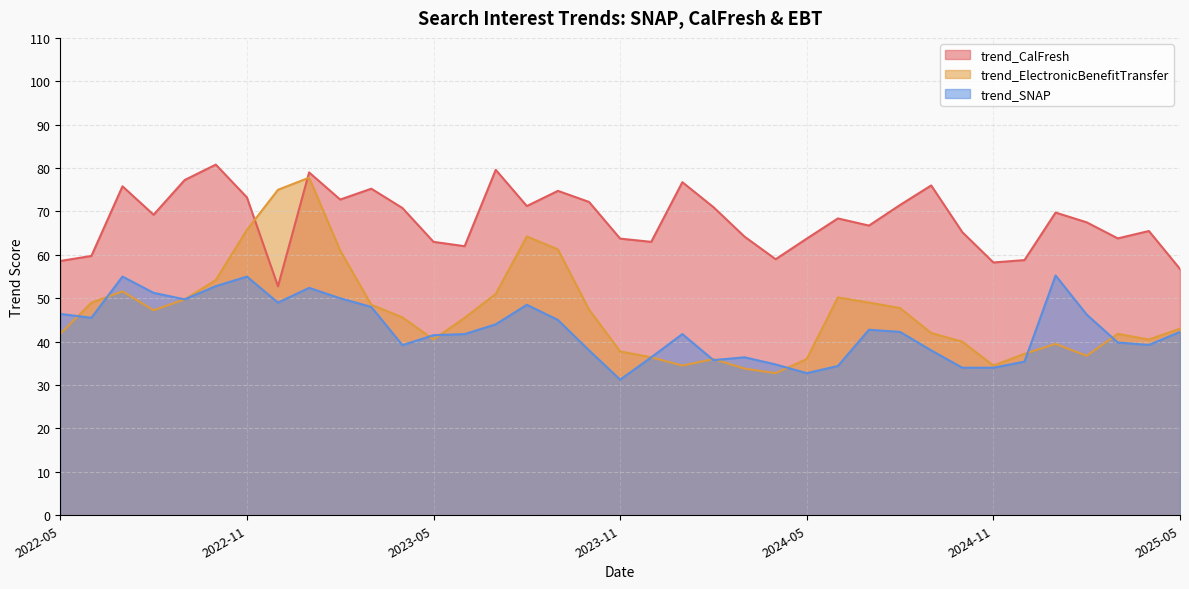

True or false: trend_CalFresh has a value of 103.4 at 2022-05.

False